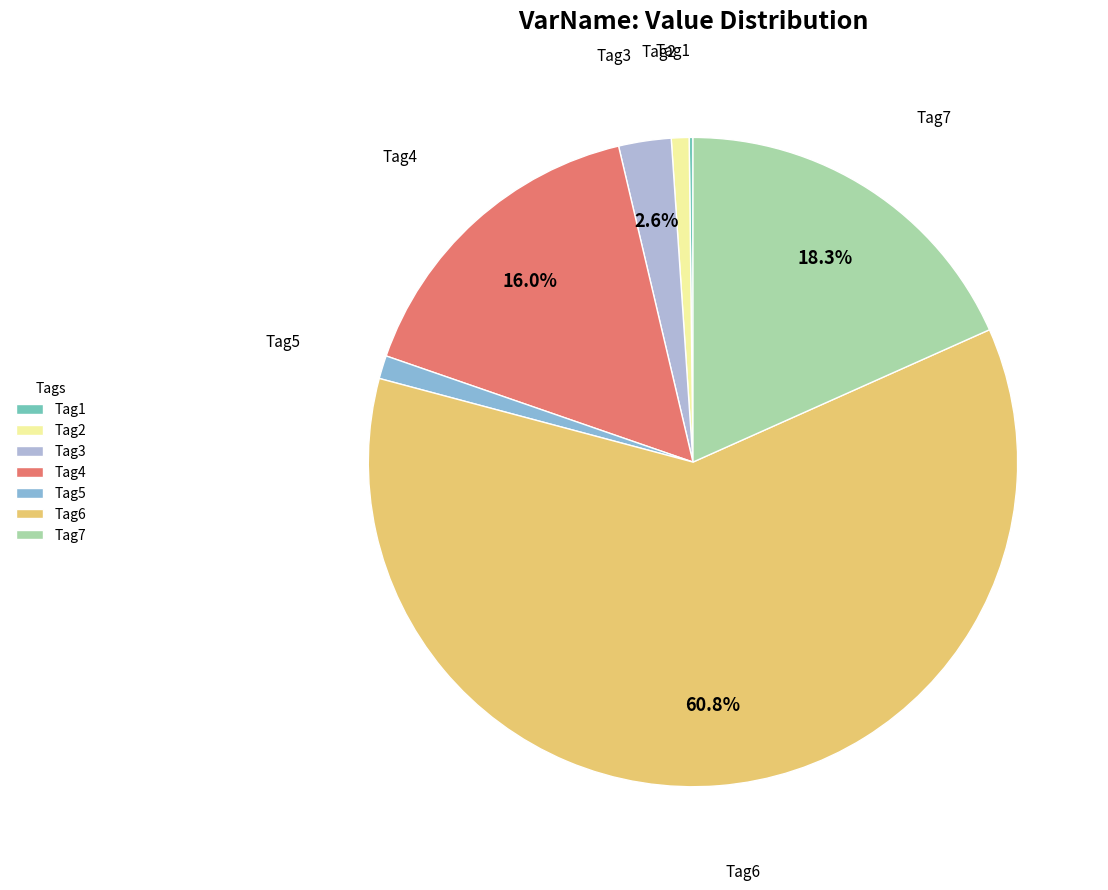

Rank the categories by value from lowest to highest.

Tag1, Tag2, Tag5, Tag3, Tag4, Tag7, Tag6